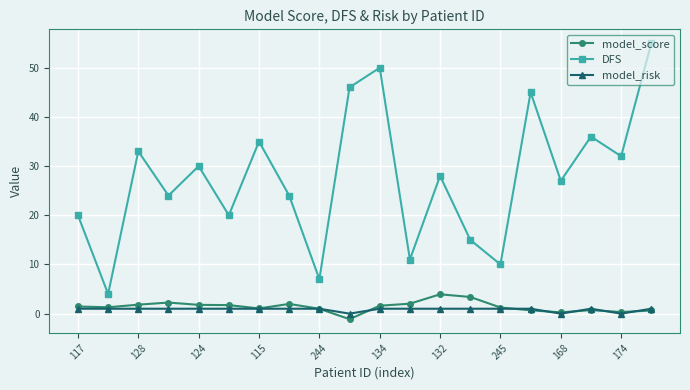

Which series has the widest spread of values?

DFS